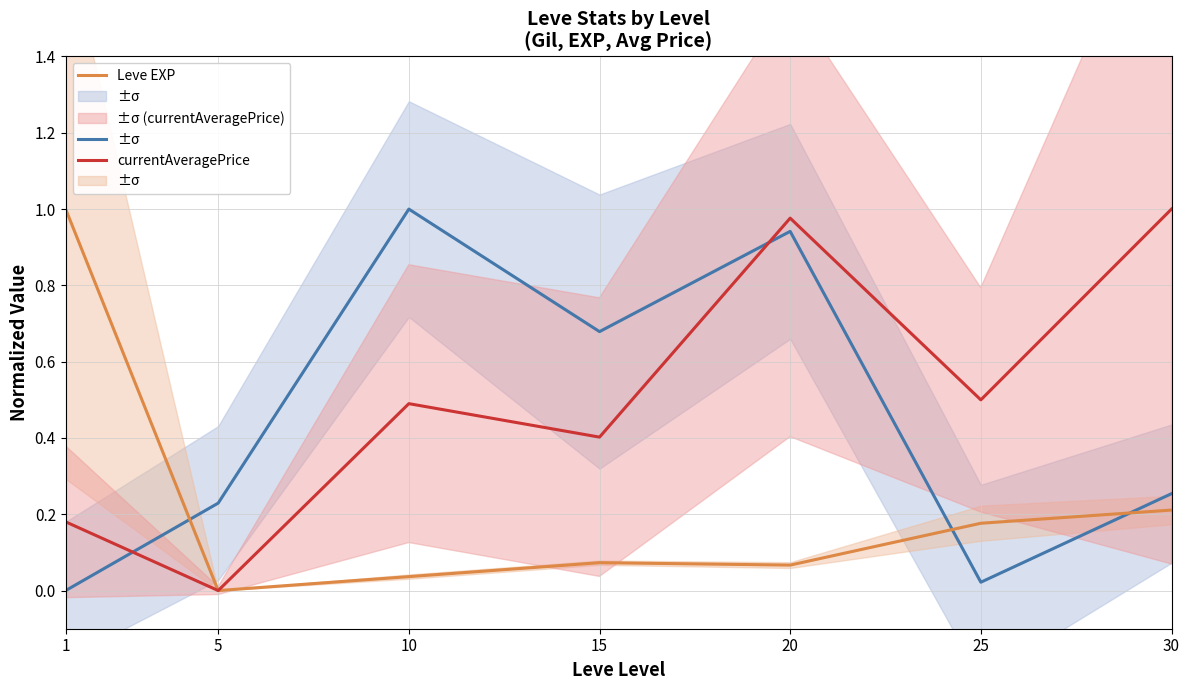

Count the number of categories in the chart.

7